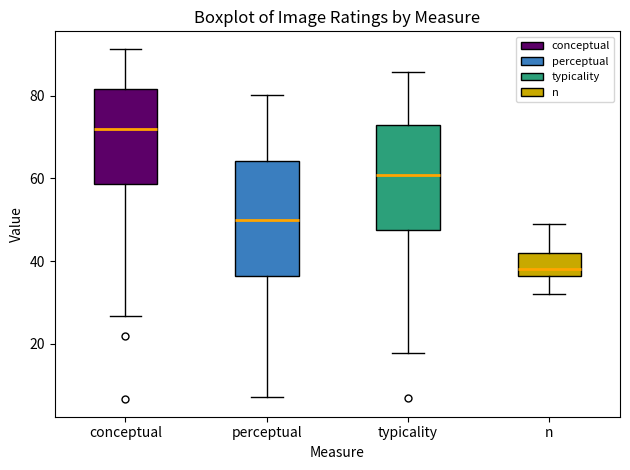

Where is the upper edge of the box for typicality on the y-axis? The values are not printed on the chart, so give them approximately, as read against the axis.

72